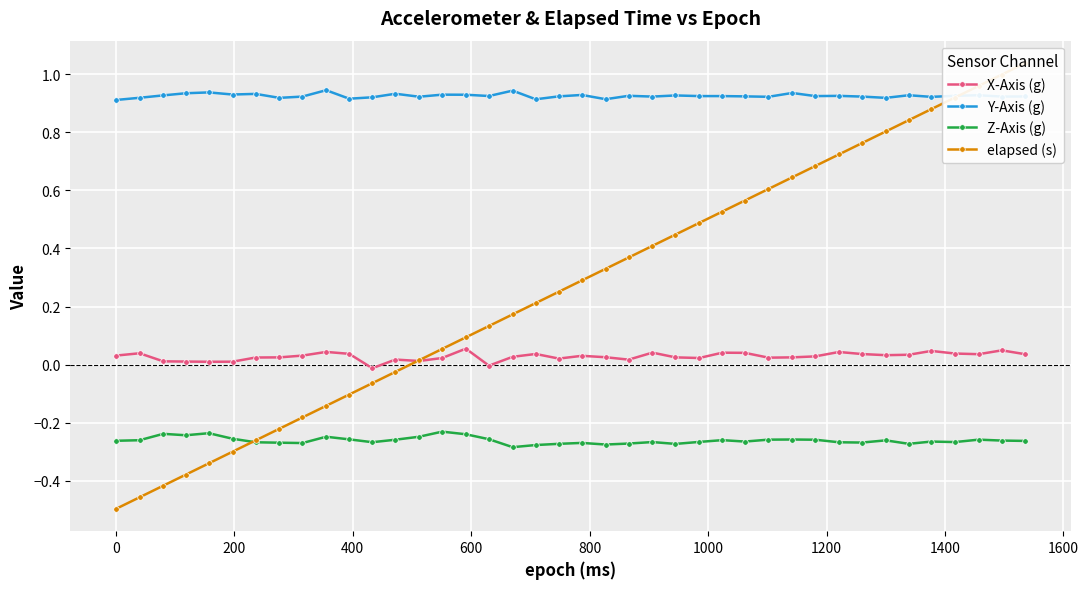

True or false: Z-Axis (g) and Y-Axis (g) intersect in this chart.

False